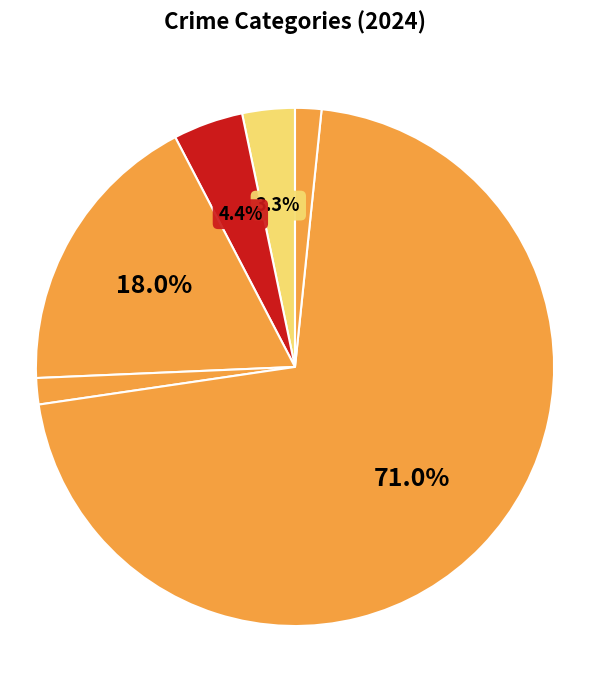

Rank the categories by value from highest to lowest.

Theft, Motor Vehicle Theft, Aggravated Battery, Aggravated Assault, Criminal Sexual Assault, Robbery